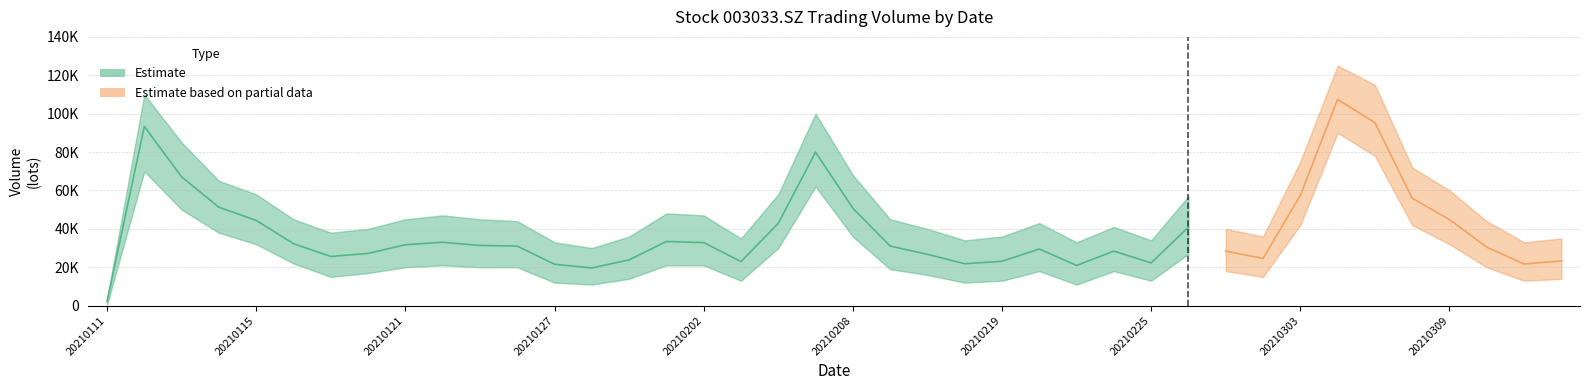

Is this an area chart (filled region under the line)?

No